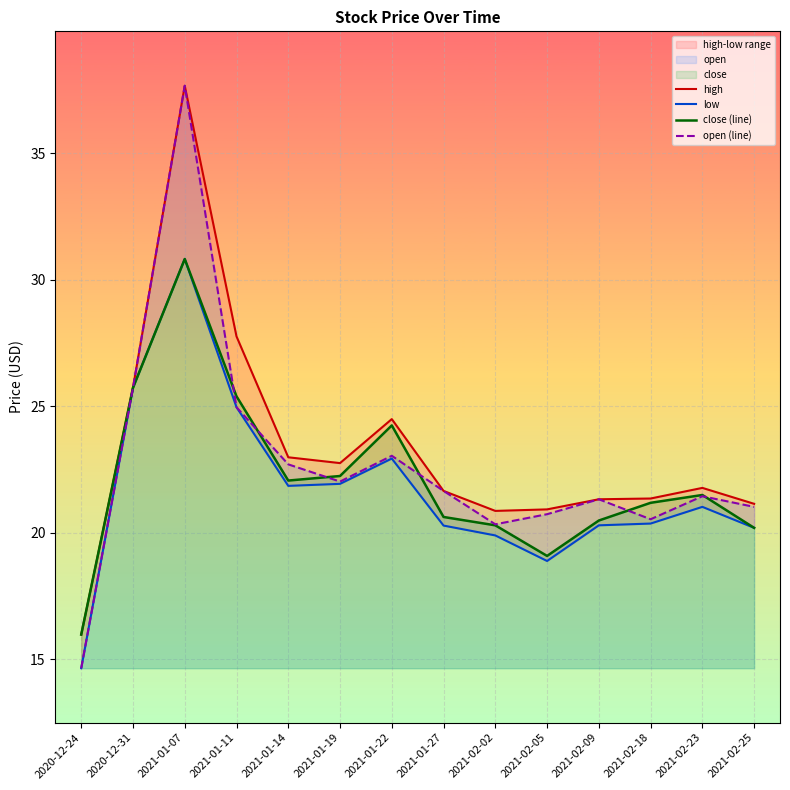

Reading right to left, what are all the values shown in this chart?

high: 2021-02-25=21.1	2021-02-23=21.8	2021-02-18=21.4	2021-02-09=21.3	2021-02-05=20.9	2021-02-02=20.9	2021-01-27=21.6	2021-01-22=24.5	2021-01-19=22.8	2021-01-14=23.0	2021-01-11=27.8	2021-01-07=37.7	2020-12-31=25.7	2020-12-24=16.0
low: 2021-02-25=20.2	2021-02-23=21.0	2021-02-18=20.4	2021-02-09=20.3	2021-02-05=18.9	2021-02-02=19.9	2021-01-27=20.3	2021-01-22=22.9	2021-01-19=21.9	2021-01-14=21.9	2021-01-11=25.0	2021-01-07=30.8	2020-12-31=25.7	2020-12-24=14.6
close (line): 2021-02-25=20.2	2021-02-23=21.5	2021-02-18=21.2	2021-02-09=20.5	2021-02-05=19.1	2021-02-02=20.3	2021-01-27=20.6	2021-01-22=24.2	2021-01-19=22.2	2021-01-14=22.1	2021-01-11=25.4	2021-01-07=30.8	2020-12-31=25.7	2020-12-24=16.0
open (line): 2021-02-25=21.0	2021-02-23=21.4	2021-02-18=20.5	2021-02-09=21.3	2021-02-05=20.7	2021-02-02=20.3	2021-01-27=21.6	2021-01-22=23.0	2021-01-19=22.0	2021-01-14=22.7	2021-01-11=25.0	2021-01-07=37.7	2020-12-31=25.7	2020-12-24=14.6